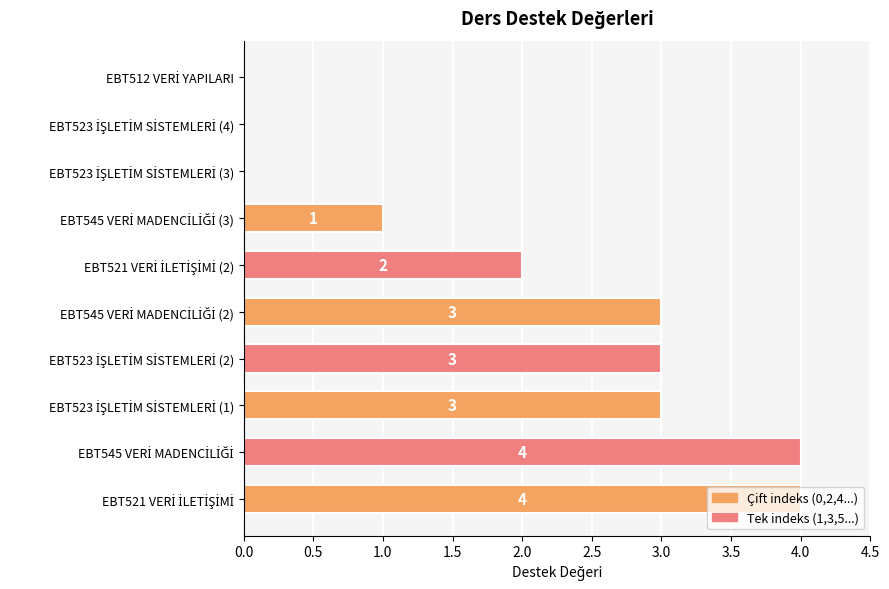

What is the greatest value displayed?

4